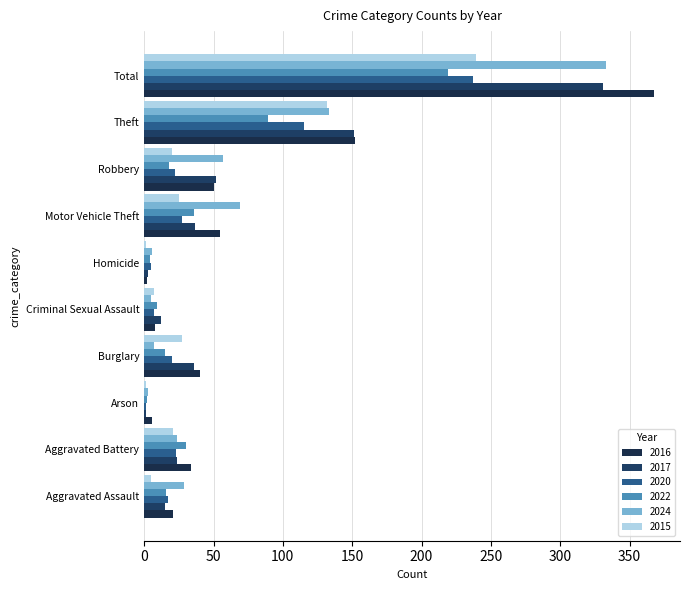

What is the highest value of the 2022 series?

219